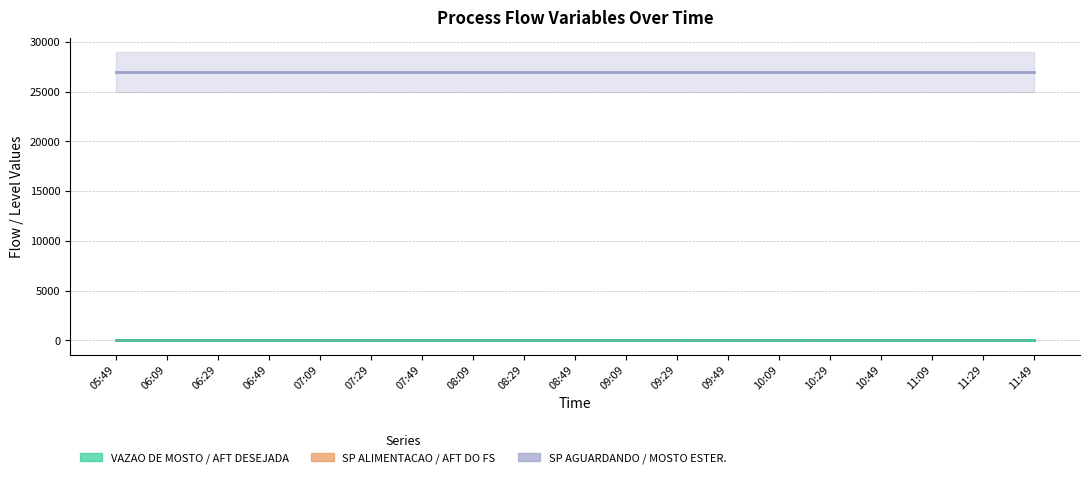

Where is SP AGUARDANDO nearest to the value 26983?

05:49